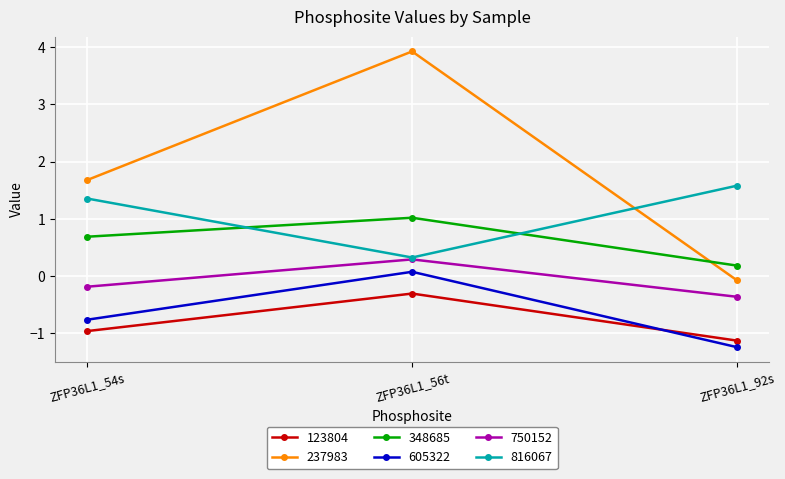

What is the smallest value displayed?

-1.2